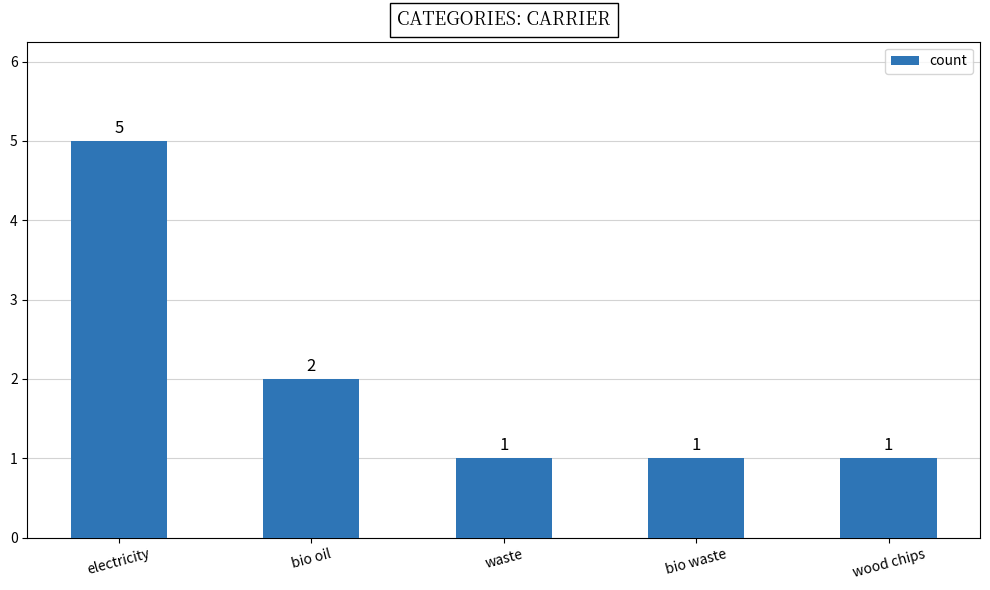

Where is the data nearest to the value 3?

bio oil